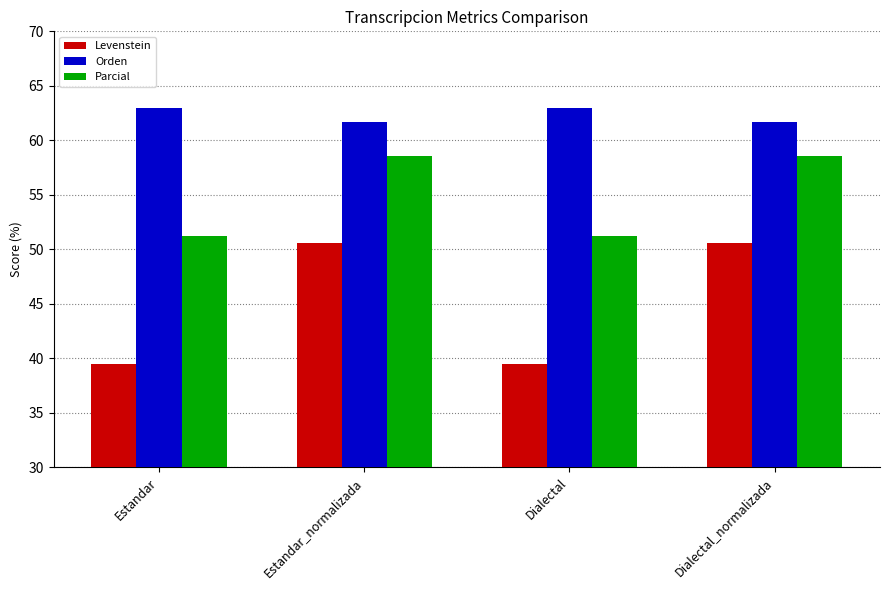

What is the label of the 4th bar from the right?

Estandar